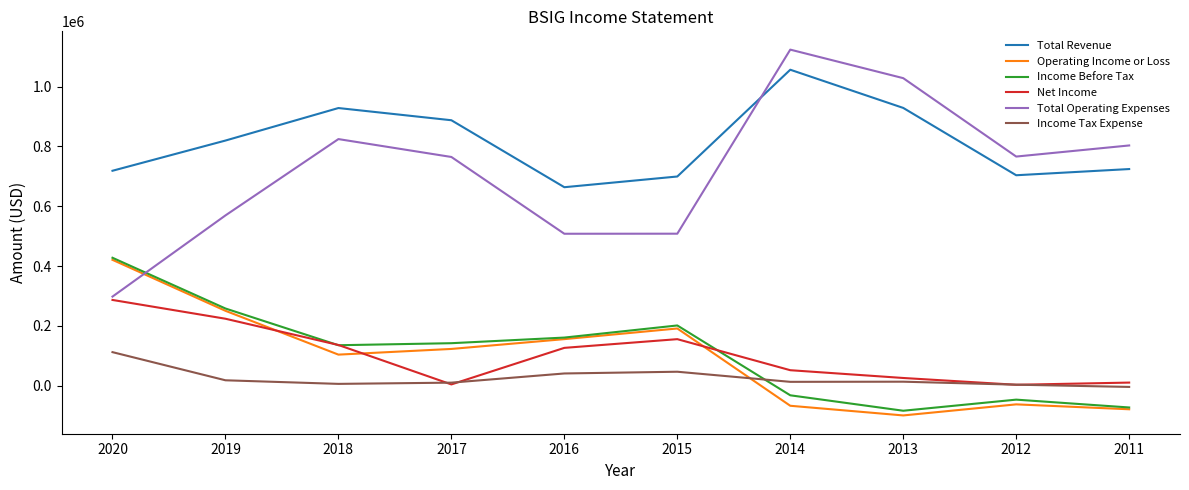

The value of Income Before Tax at 2019 is 258000. True or false?

True